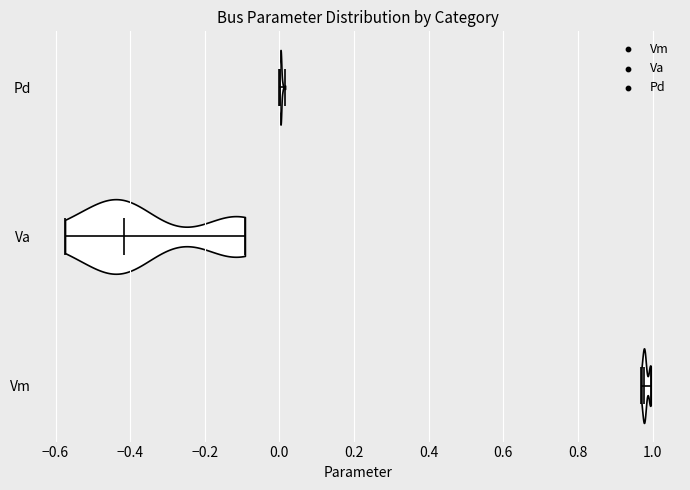

Reading bottom to top, read every violin against the x-axis: where its median line is, and the lowest and highest points it reaches. The values are not printed on the chart, so give them approximately, as read against the axis.

Vm: median line 0.98, lowest point 0.98, highest point 1.00
Va: median line -0.42, lowest point -0.58, highest point -0.10
Pd: median line 0.00, lowest point 0.00, highest point 0.02